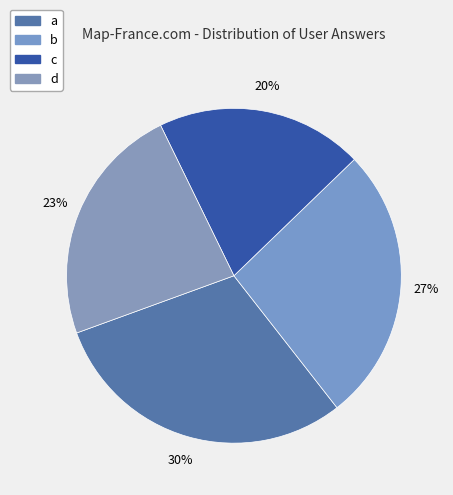

Count the number of slices in the pie.

4